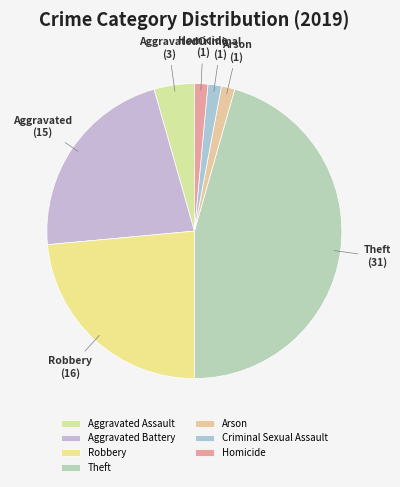

Does Criminal Sexual Assault represent more than half of the total?

No